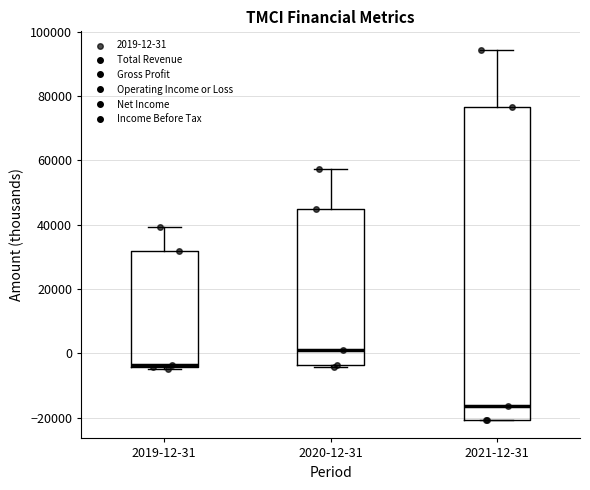

Reading left to right, transcribe this box plot: for each box, give where its median line is, the range the box spans, and where its two whiskers end, as read against the y-axis. The values are not printed on the chart, so give them approximately, as read against the axis.

2019-12-31: median -4000 (just above the box's lower edge), box -4000 to 32000, whiskers -4000 to 40000
2020-12-31: median 0, box -4000 to 44000, whiskers -4000 to 58000
2021-12-31: median -16000, box -20000 to 76000, whiskers -20000 to 94000